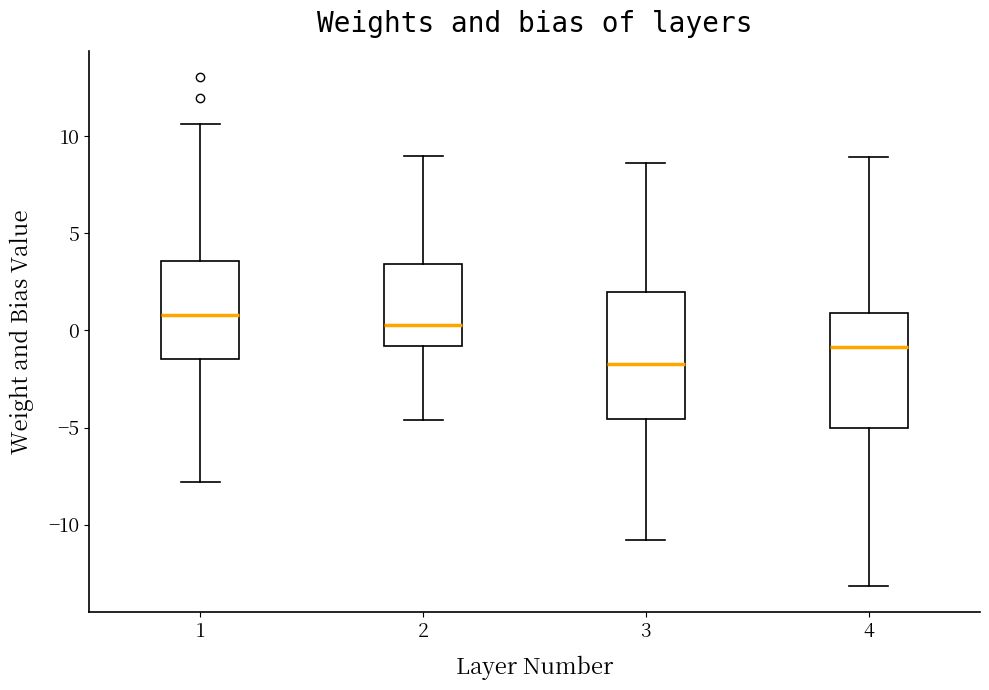

Reading left to right, transcribe this box plot: for each box, give where its median line is, the range the box spans, and where its two whiskers end, as read against the y-axis. The values are not printed on the chart, so give them approximately, as read against the axis.

1: median 1.0, box -1.5 to 3.5, whiskers -8.0 to 10.5
2: median 0.5, box -1.0 to 3.5, whiskers -4.5 to 9.0
3: median -1.5, box -4.5 to 2.0, whiskers -11.0 to 8.5
4: median -1.0, box -5.0 to 1.0, whiskers -13.0 to 9.0